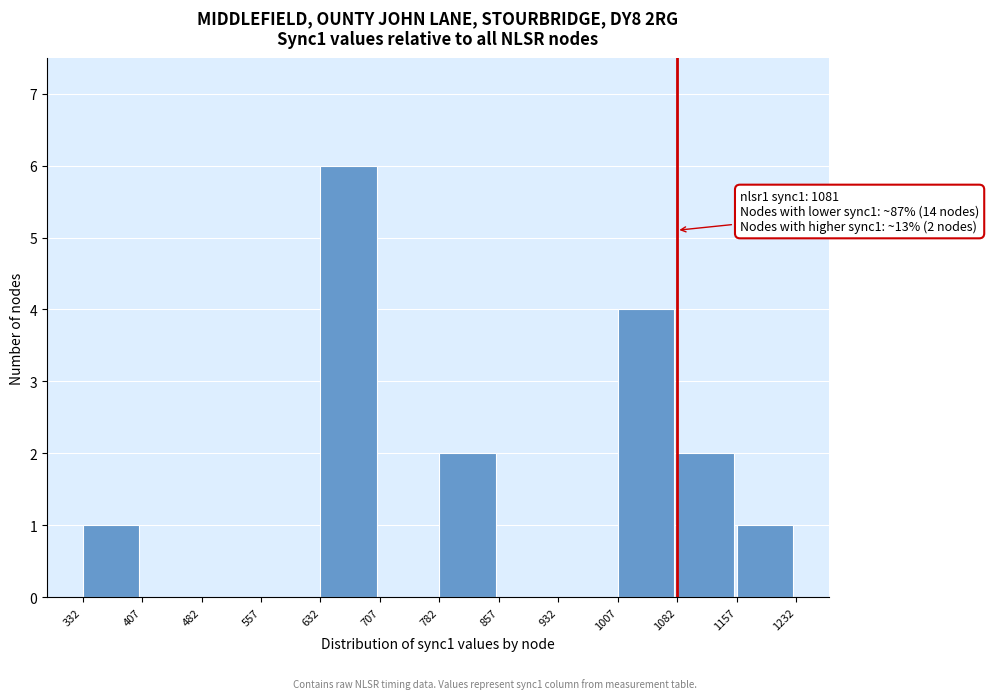

Over which range of the x-axis is the bar tallest?

632 to 707